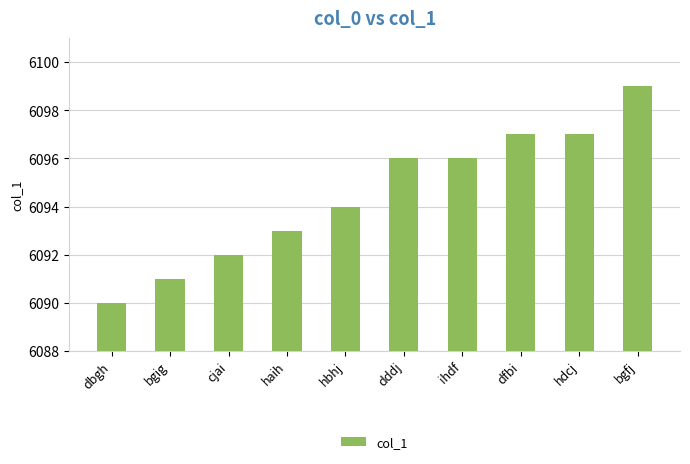

Which label corresponds to the smallest value in the chart?

dbgh